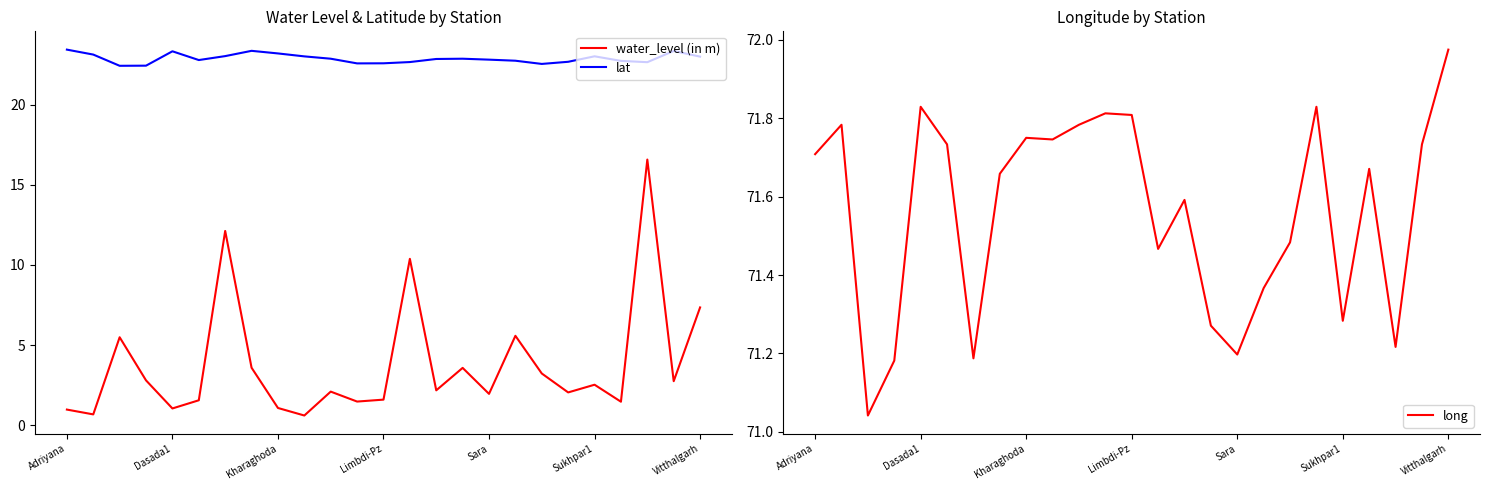

The value of water_level (in m) at Vitthalgarh is 7.3. True or false?

True